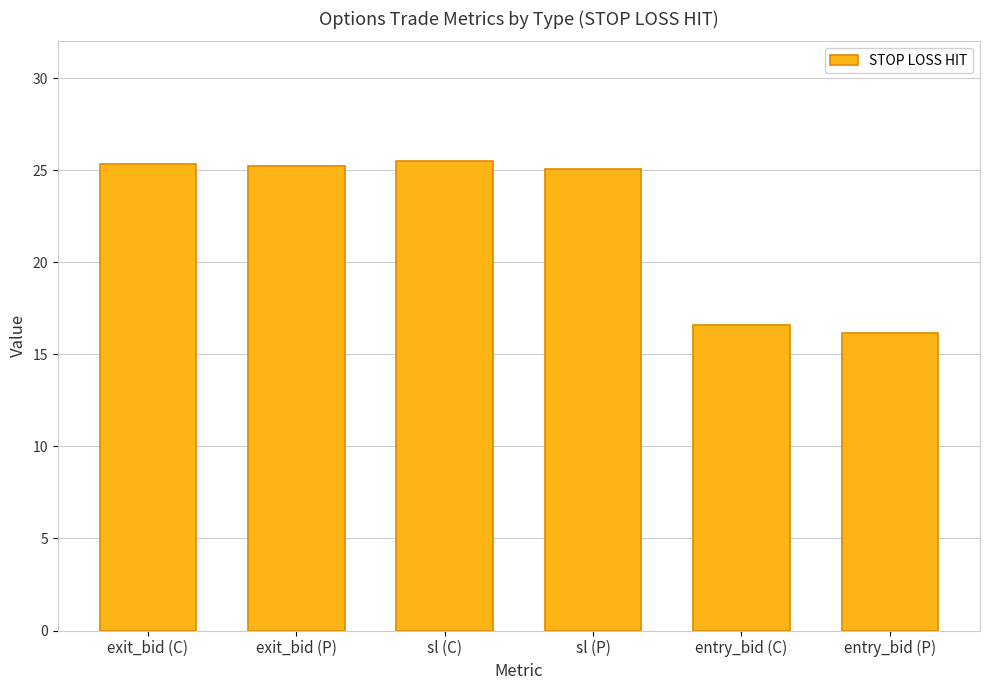

Approximately how many times larger is the value at exit_bid (P) compared to sl (C)?

1.0